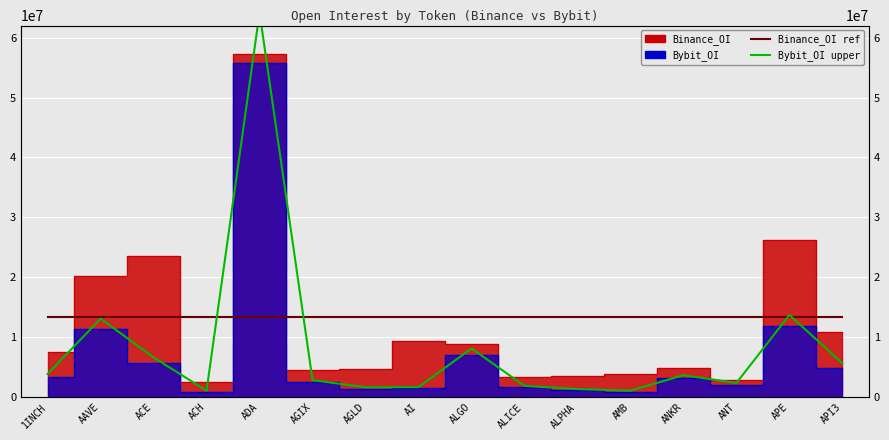

Is this an area chart (filled region under the line)?

No